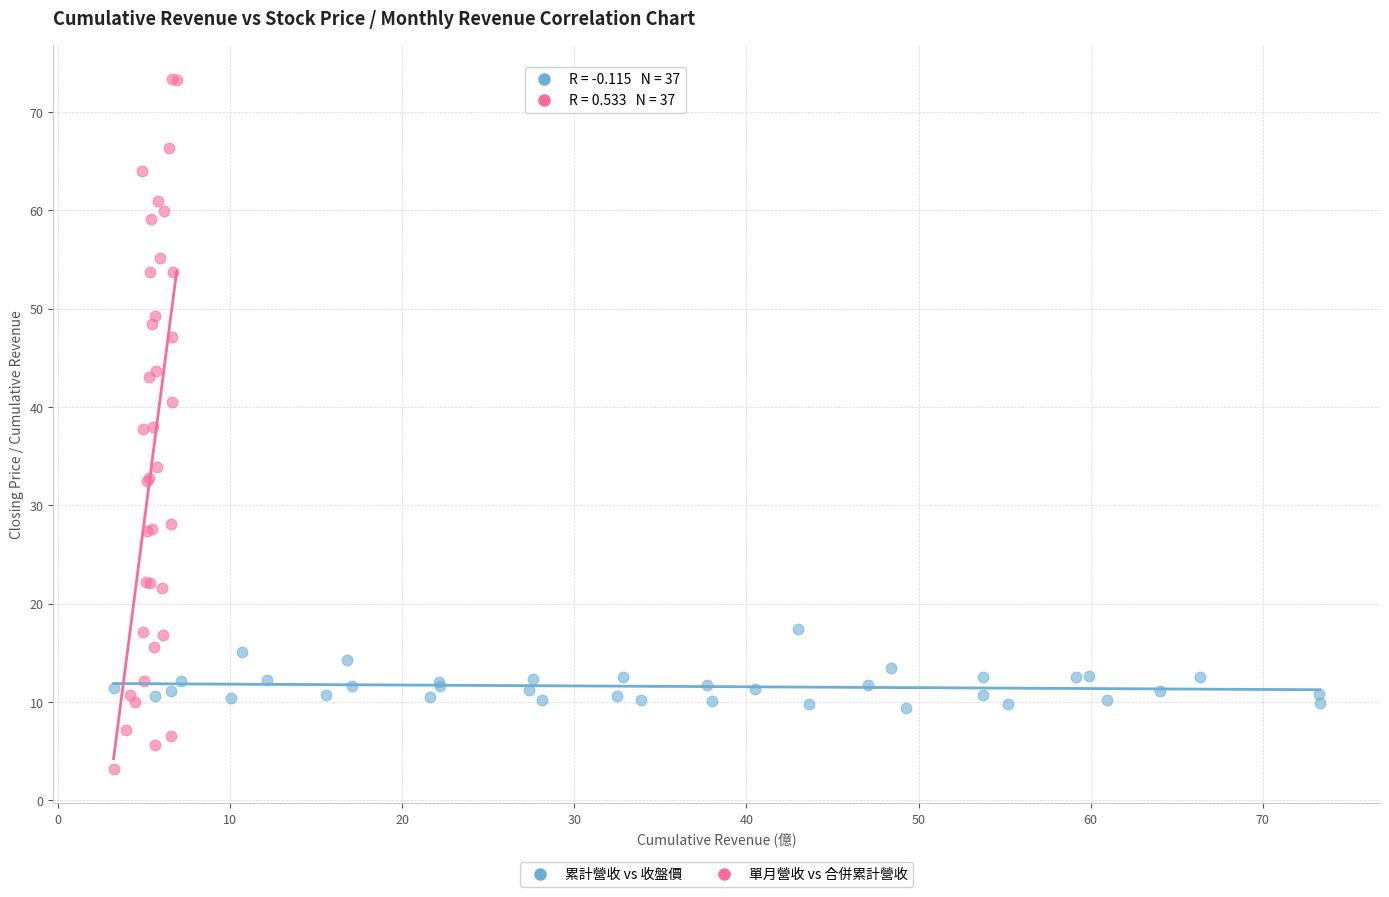

Which series has the widest spread of Y values?

單月營收 vs 合併累計營收